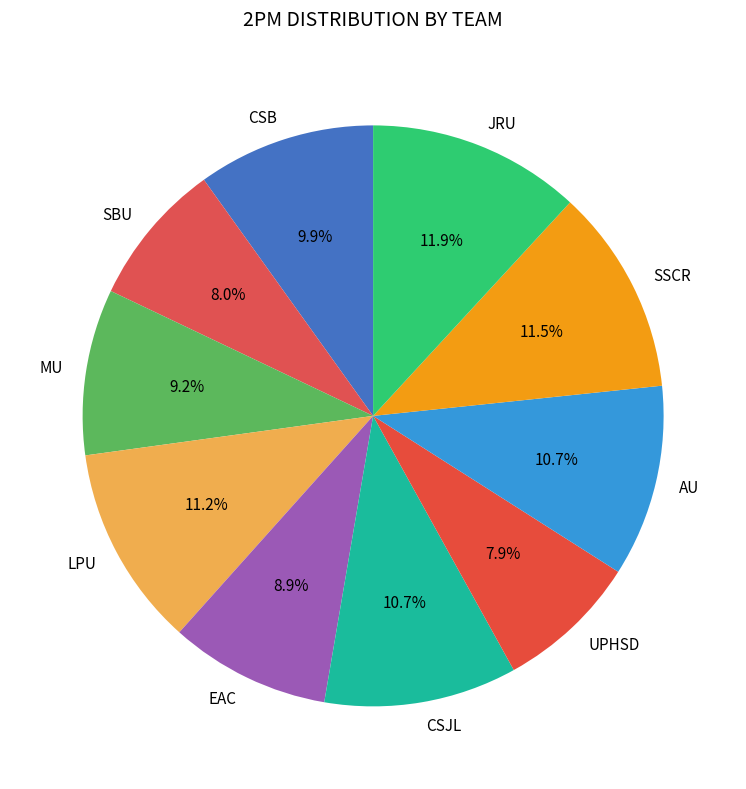

How much of the chart is everything except LPU?

88.8%